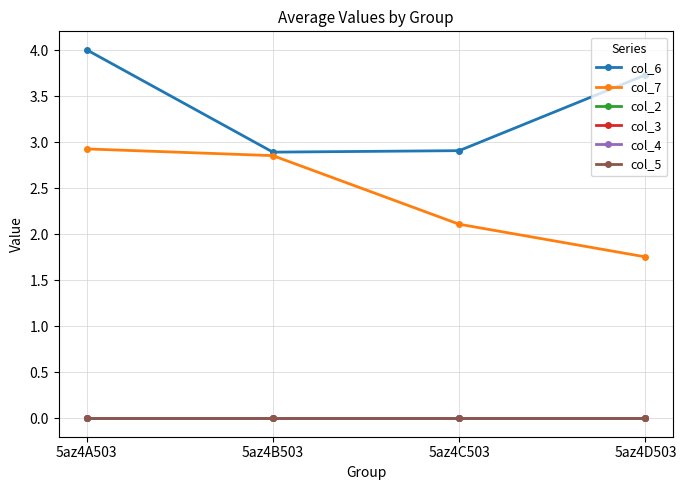

Where does the col_7 series first go above 2?

5az4A503